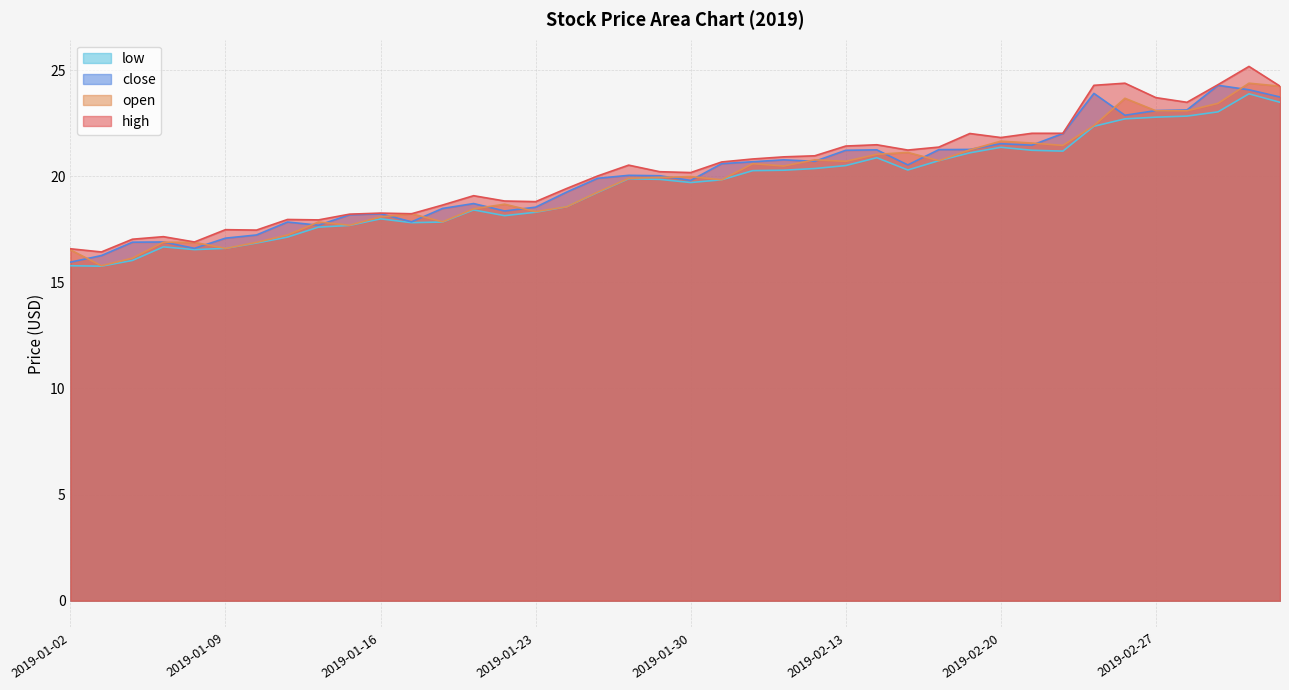

At 2019-02-19, list the series in order from largest to smallest.

high, close, open, low